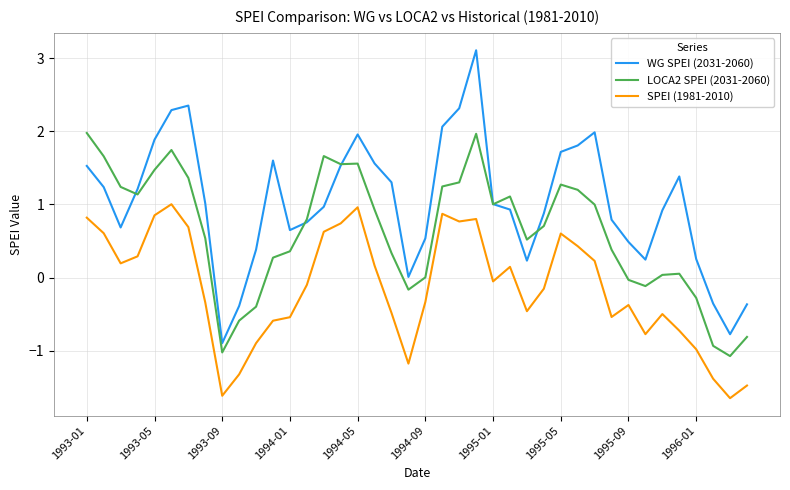

Which series has the widest spread of values?

WG SPEI (2031-2060)